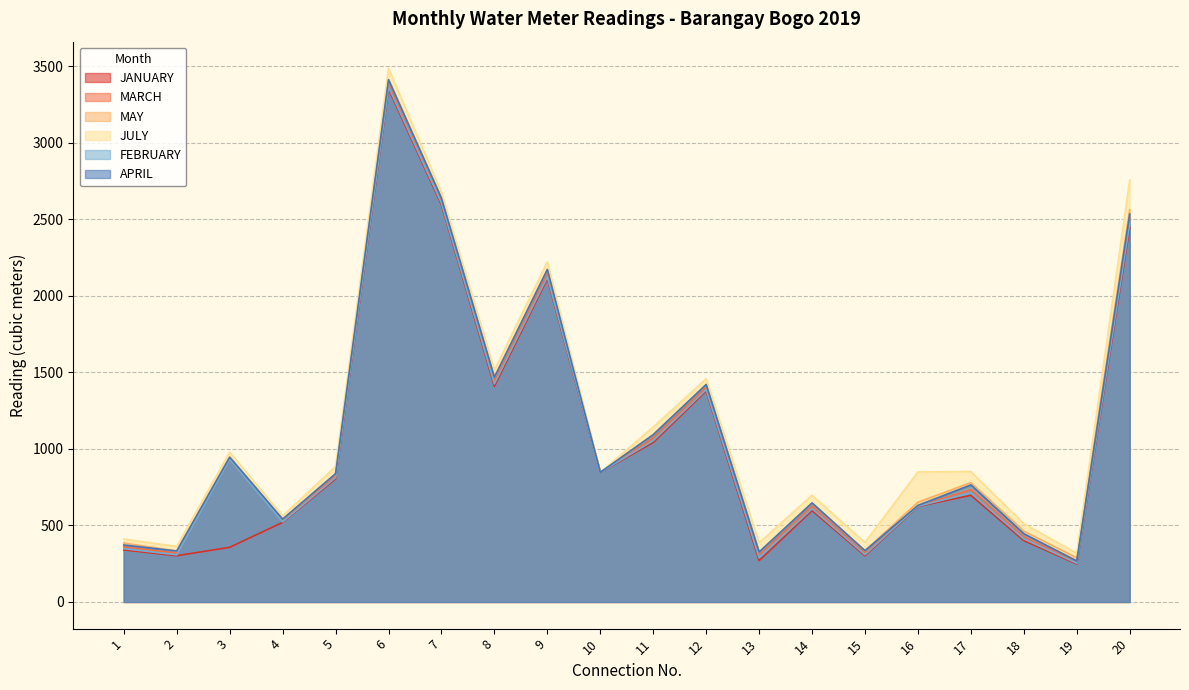

Rank the series at 13 from highest to lowest value.

JULY, MAY, APRIL, MARCH, FEBRUARY, JANUARY